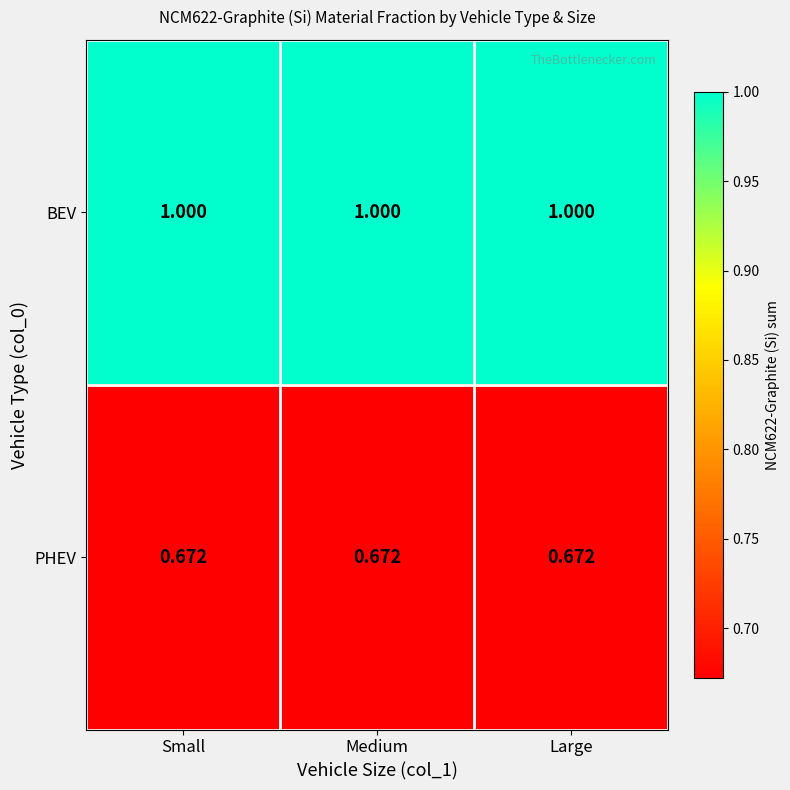

Is the value of BEV at Large greater than the value of PHEV at Small?

Yes